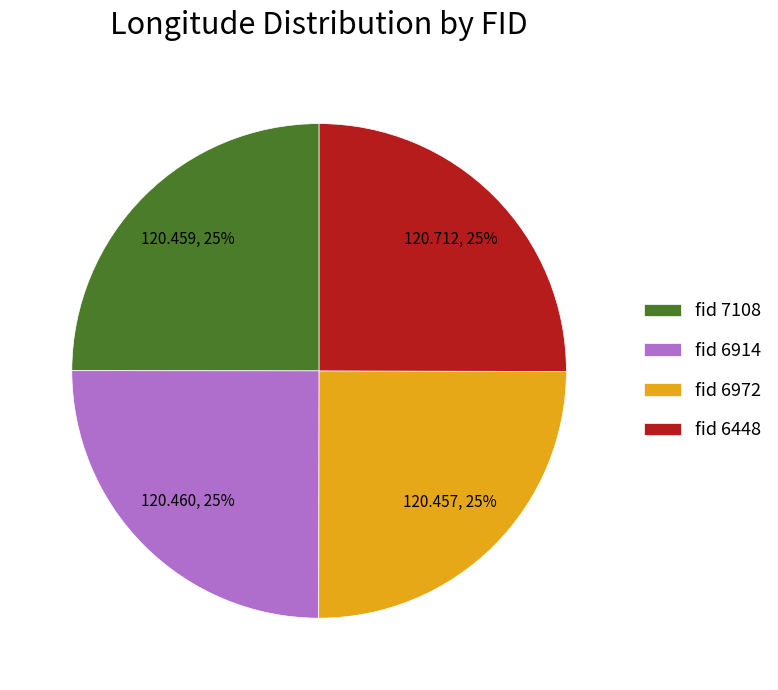

The fid 6914 slice represents 25% of the pie. True or false?

True